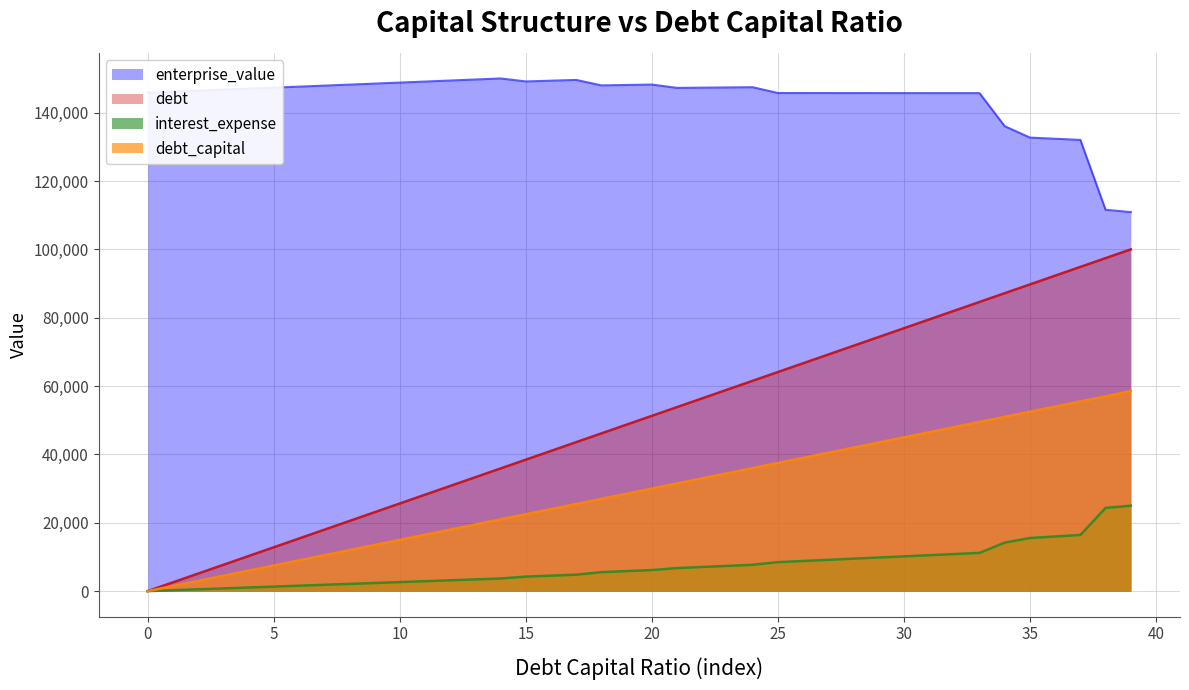

True or false: enterprise_value and debt_capital cross at least once.

False